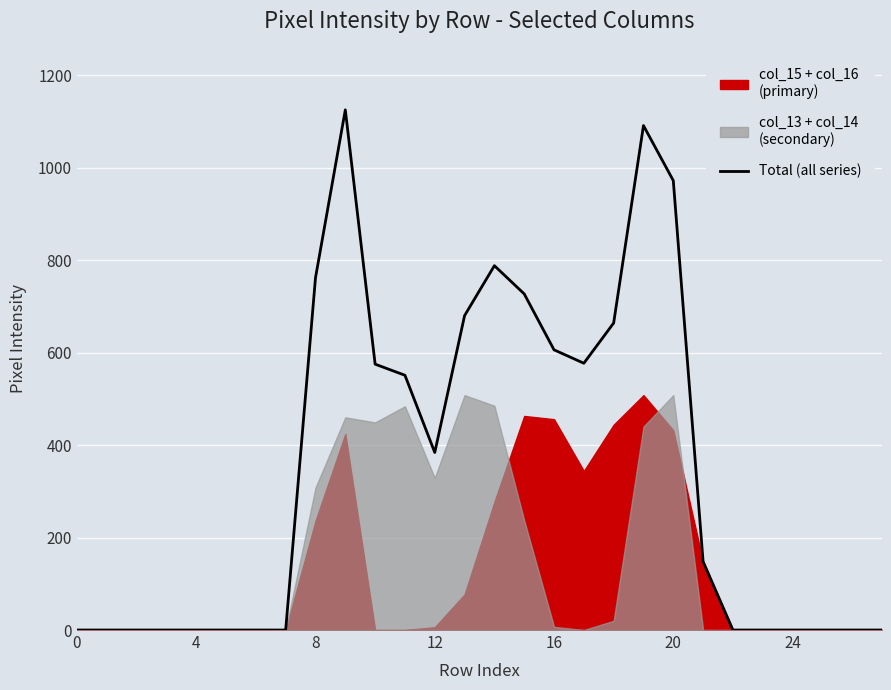

How many data points are less than 148?

14